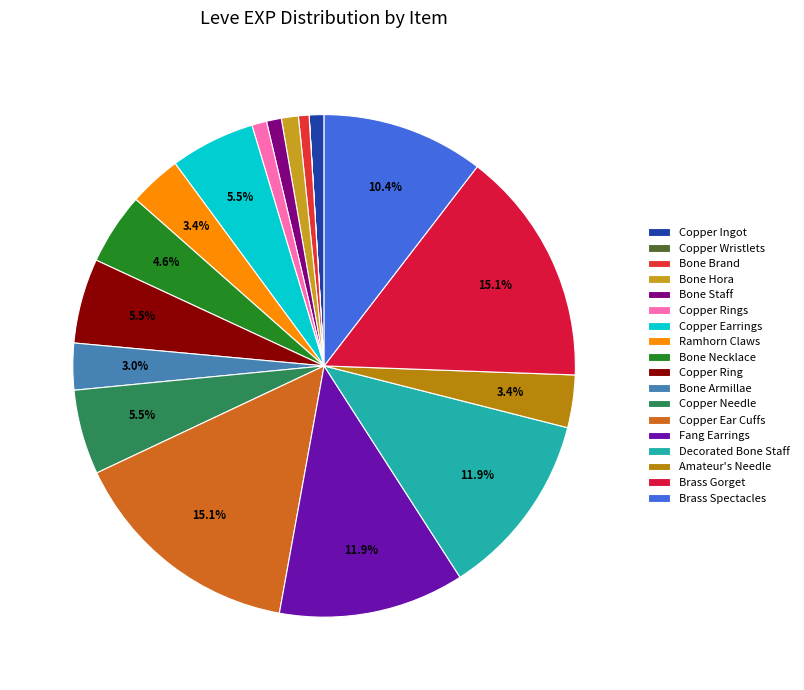

What percentage is the Fang Earrings slice, to the nearest percent?

12%